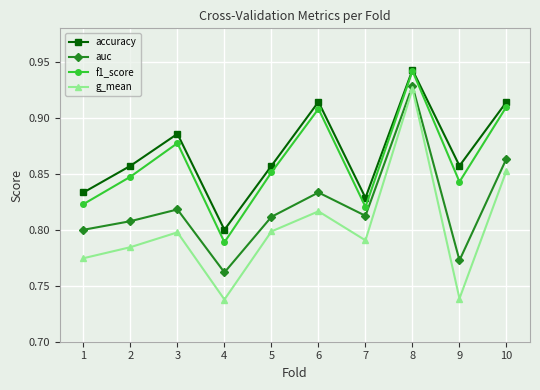

True or false: accuracy and auc cross at least once.

False